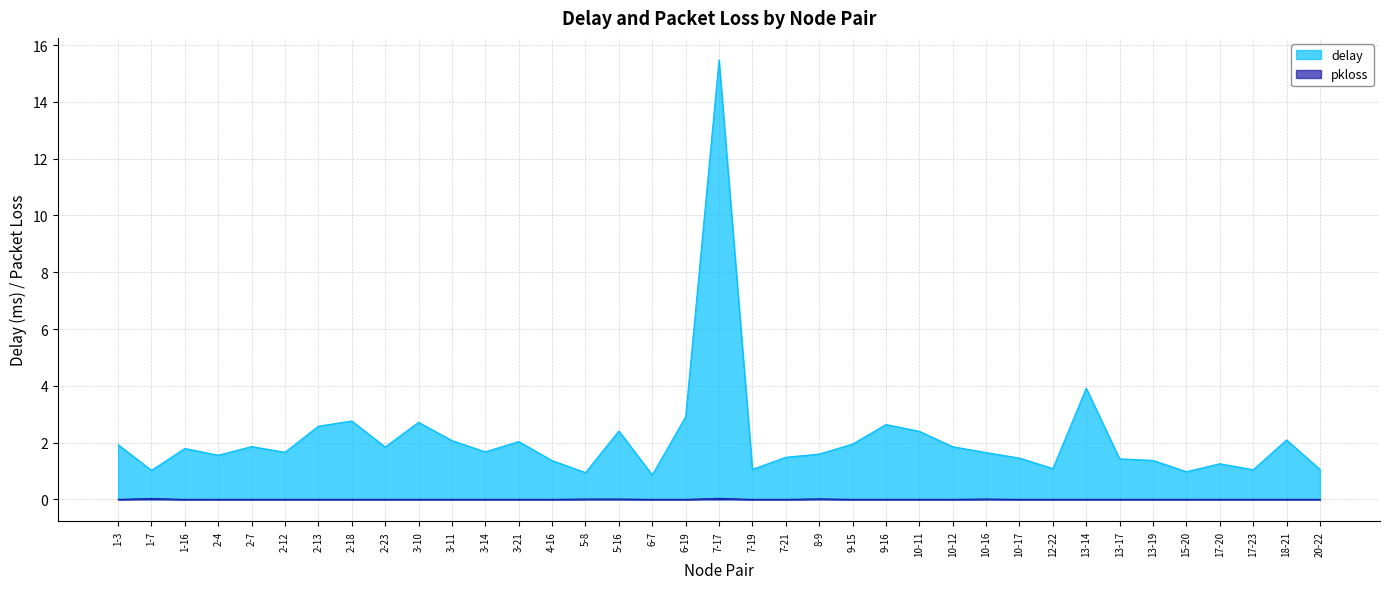

Rank the categories by delay value from highest to lowest.

7-17, 13-14, 6-19, 2-18, 3-10, 9-16, 2-13, 5-16, 10-11, 18-21, 3-11, 3-21, 9-15, 1-3, 2-7, 10-12, 2-23, 1-16, 3-14, 2-12, 10-16, 8-9, 2-4, 7-21, 10-17, 13-17, 13-19, 4-16, 17-20, 12-22, 20-22, 7-19, 17-23, 1-7, 15-20, 5-8, 6-7